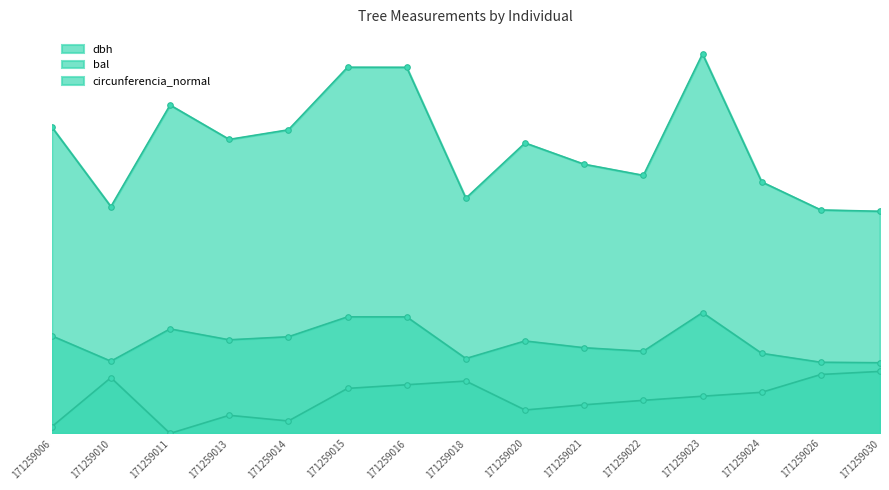

What is the total value across all series at 171259006?

99.8